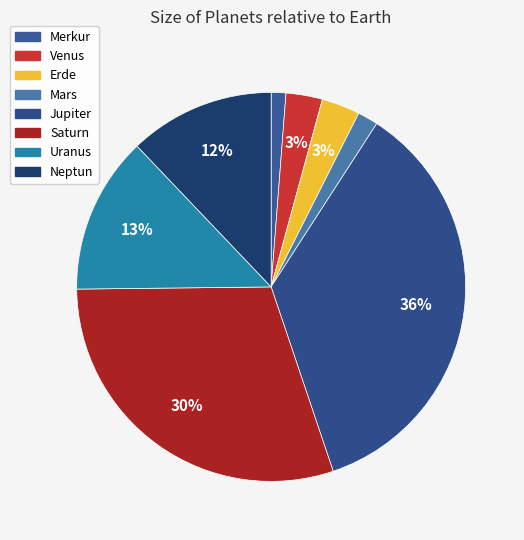

How many slices are in this pie chart?

8